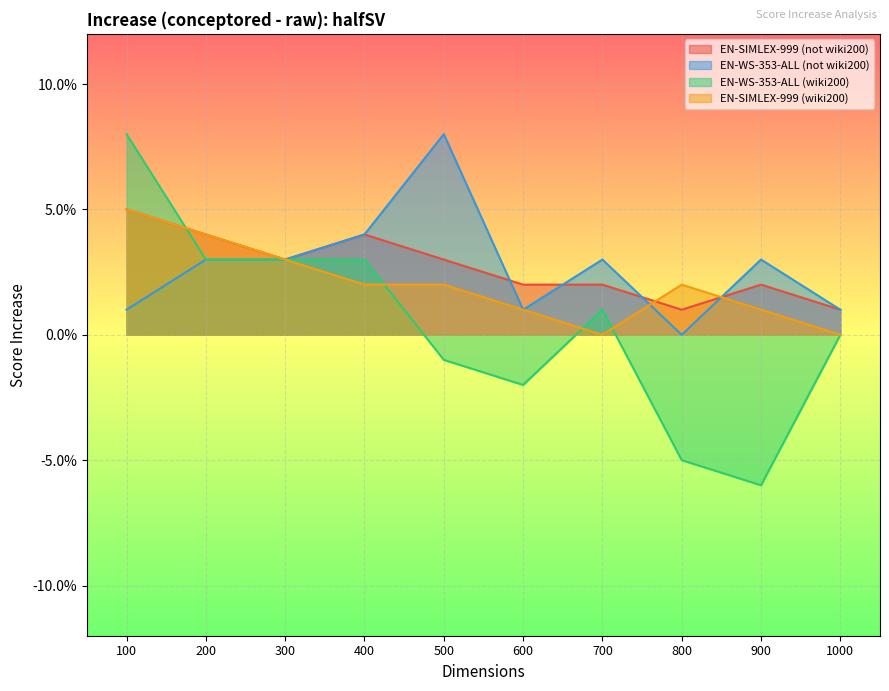

True or false: EN-SIMLEX-999 (not wiki200) and EN-WS-353-ALL (wiki200) intersect in this chart.

True